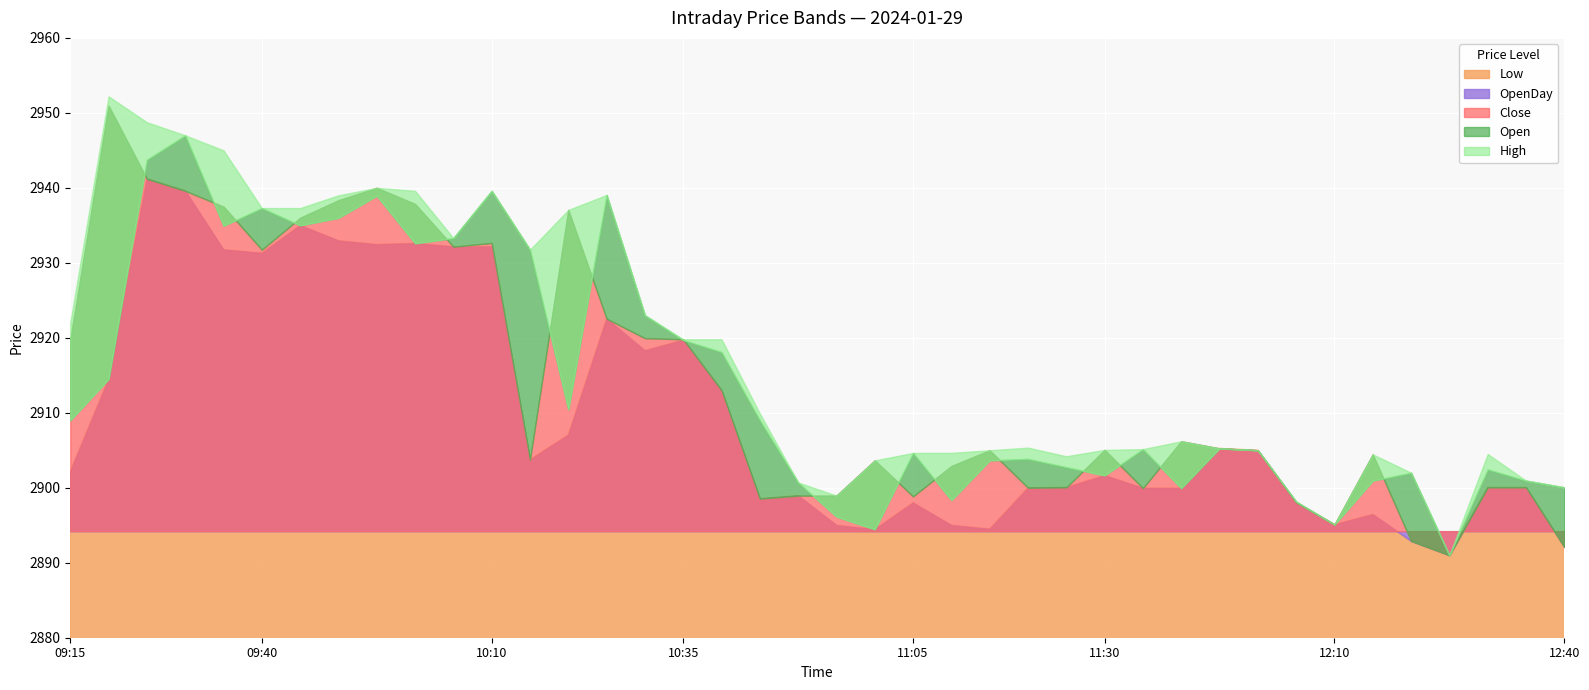

True or false: Open and Close intersect in this chart.

True